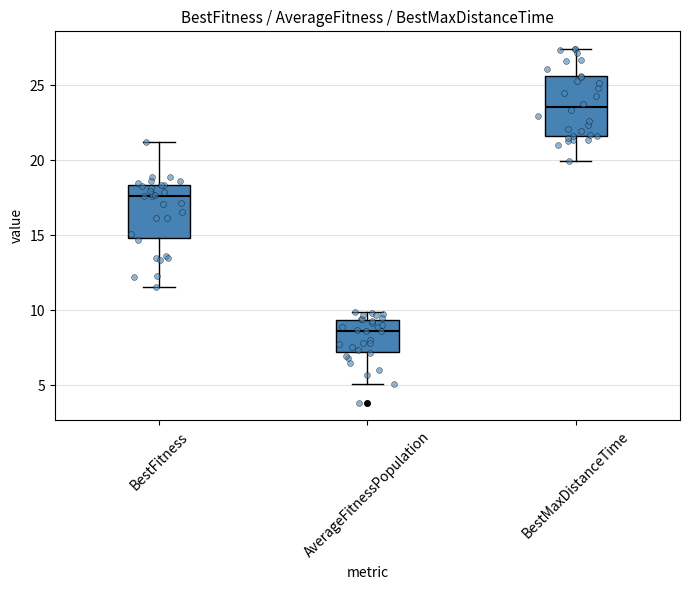

Where does the median line of the box for BestMaxDistanceTime sit on the y-axis? The values are not printed on the chart, so give them approximately, as read against the axis.

23.5